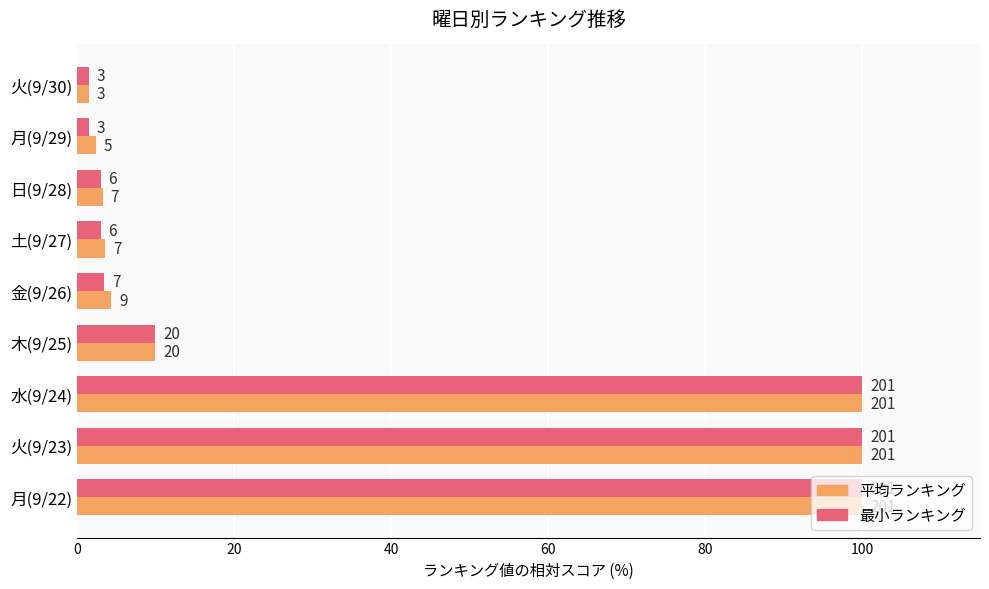

What is the difference between the maximum and minimum values in the 平均ランキング series?

98.5